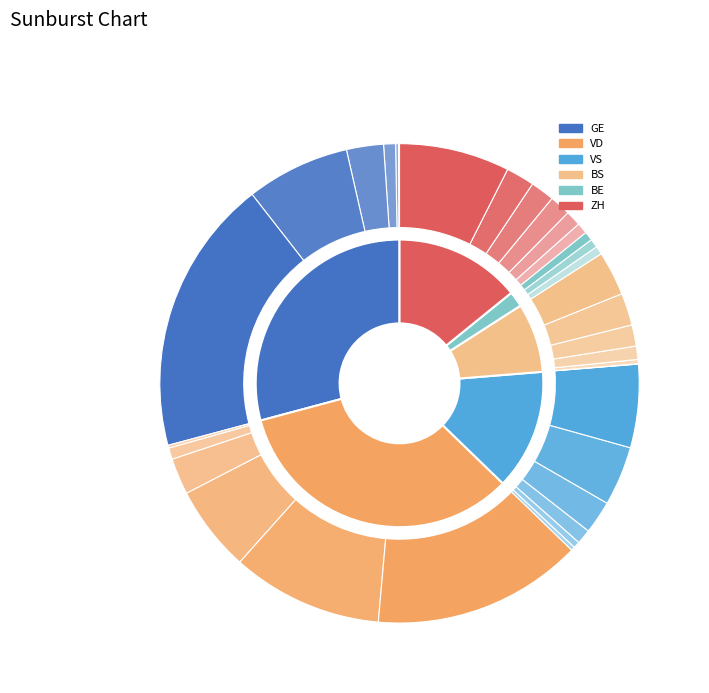

Which series has the widest spread of values?

GE